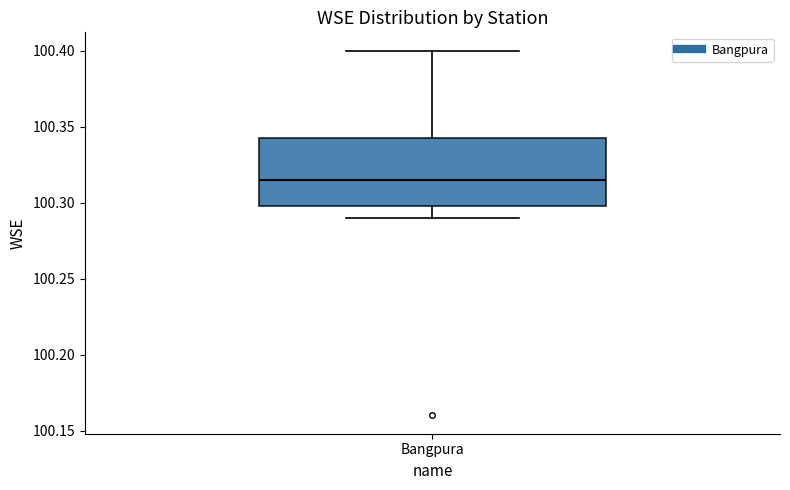

Transcribe this box plot: give where the median line is, the range the box spans, and where the two whiskers end, as read against the y-axis. The values are not printed on the chart, so give them approximately, as read against the axis.

median 100.315, box 100.300 to 100.345, whiskers 100.290 to 100.400